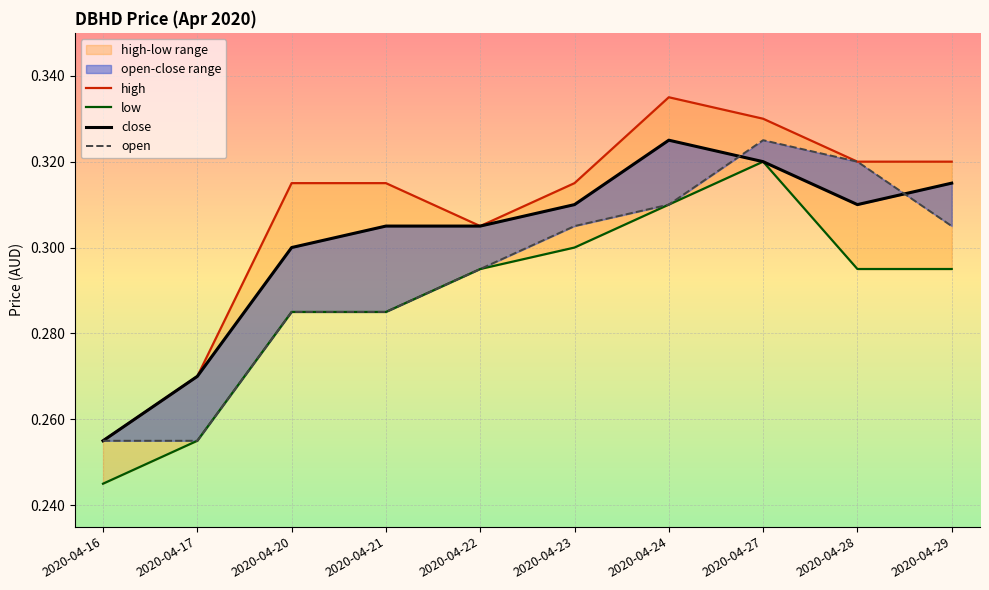

Rank the series by their average value, from lowest to highest.

low, open, close, high